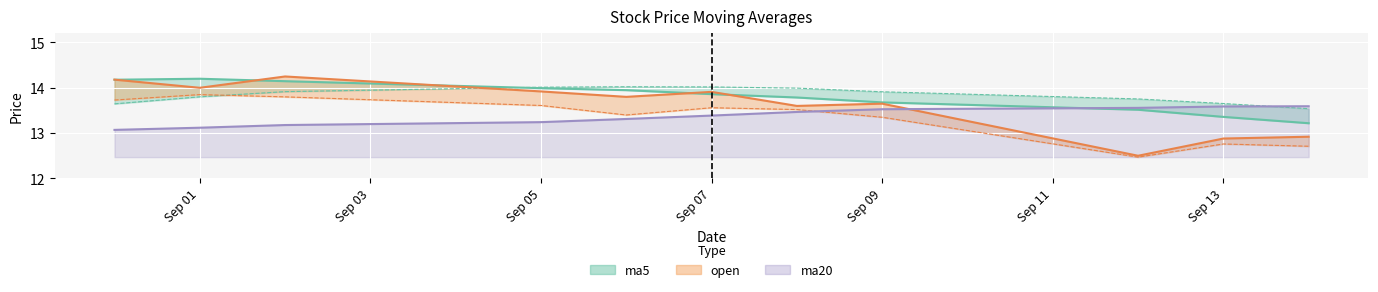

Is it true that ma20 equals 13.5 at Sep 09?

True